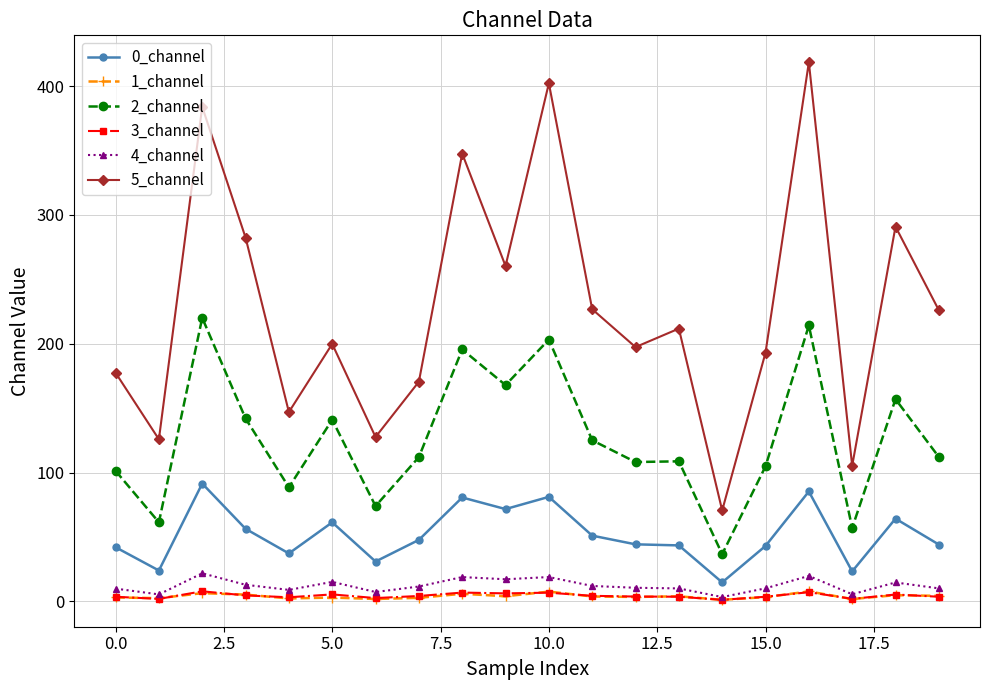

How many data points does each series have?

20